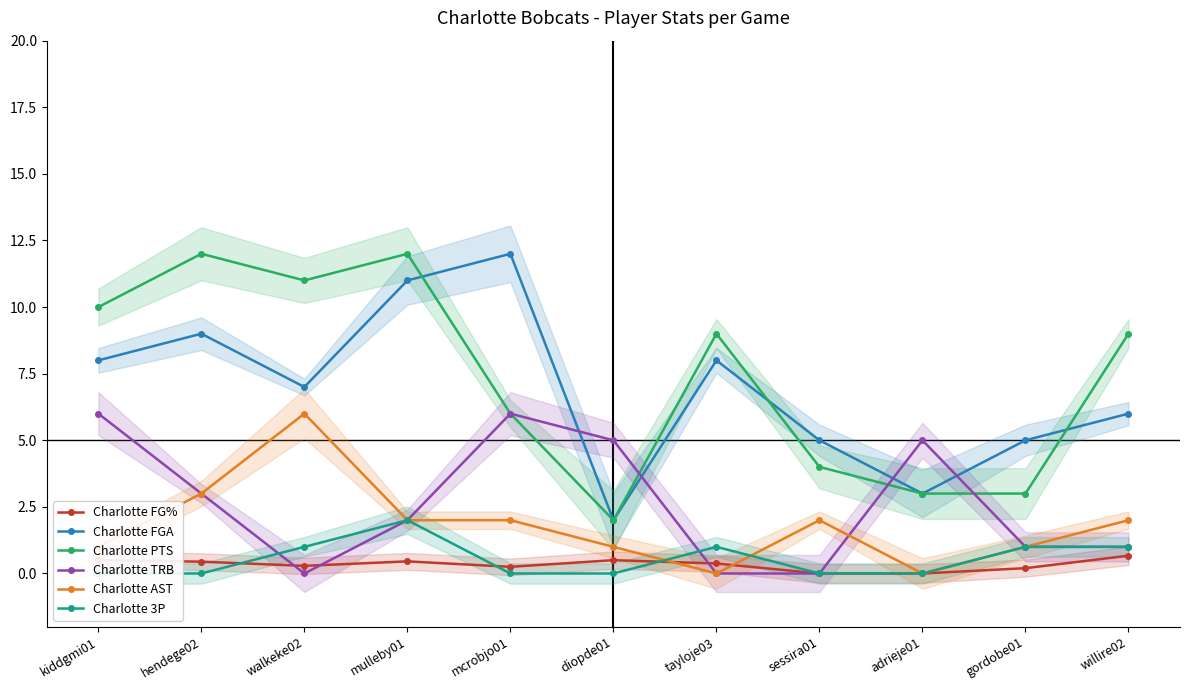

What is the maximum value for Charlotte FGA?

12.0